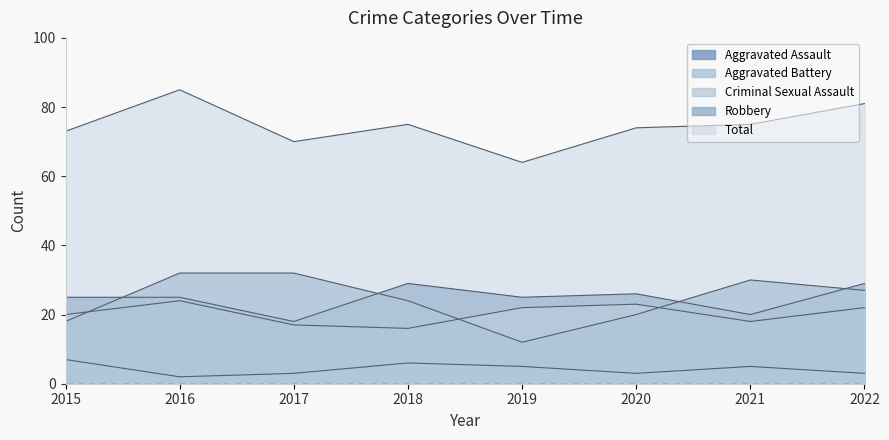

What is the smallest value displayed?

2